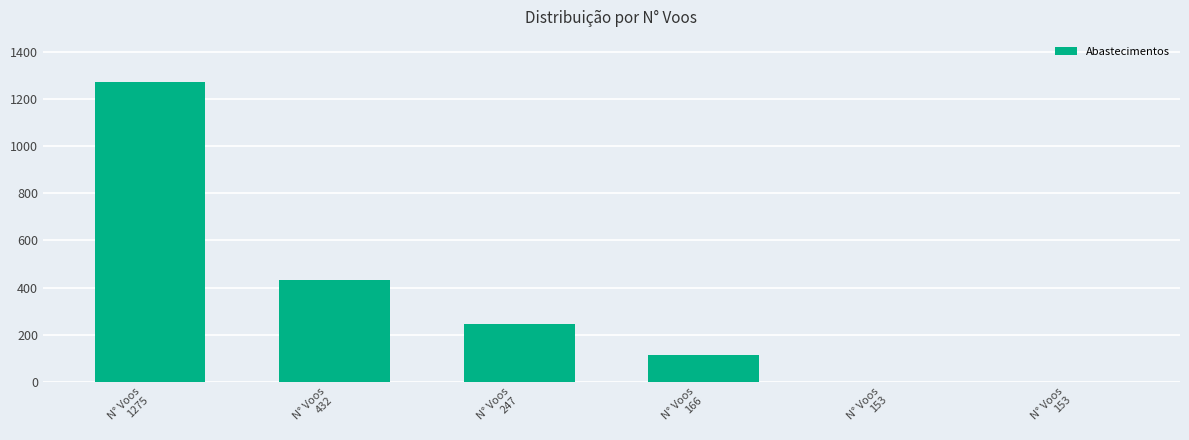

What is the average value?

344